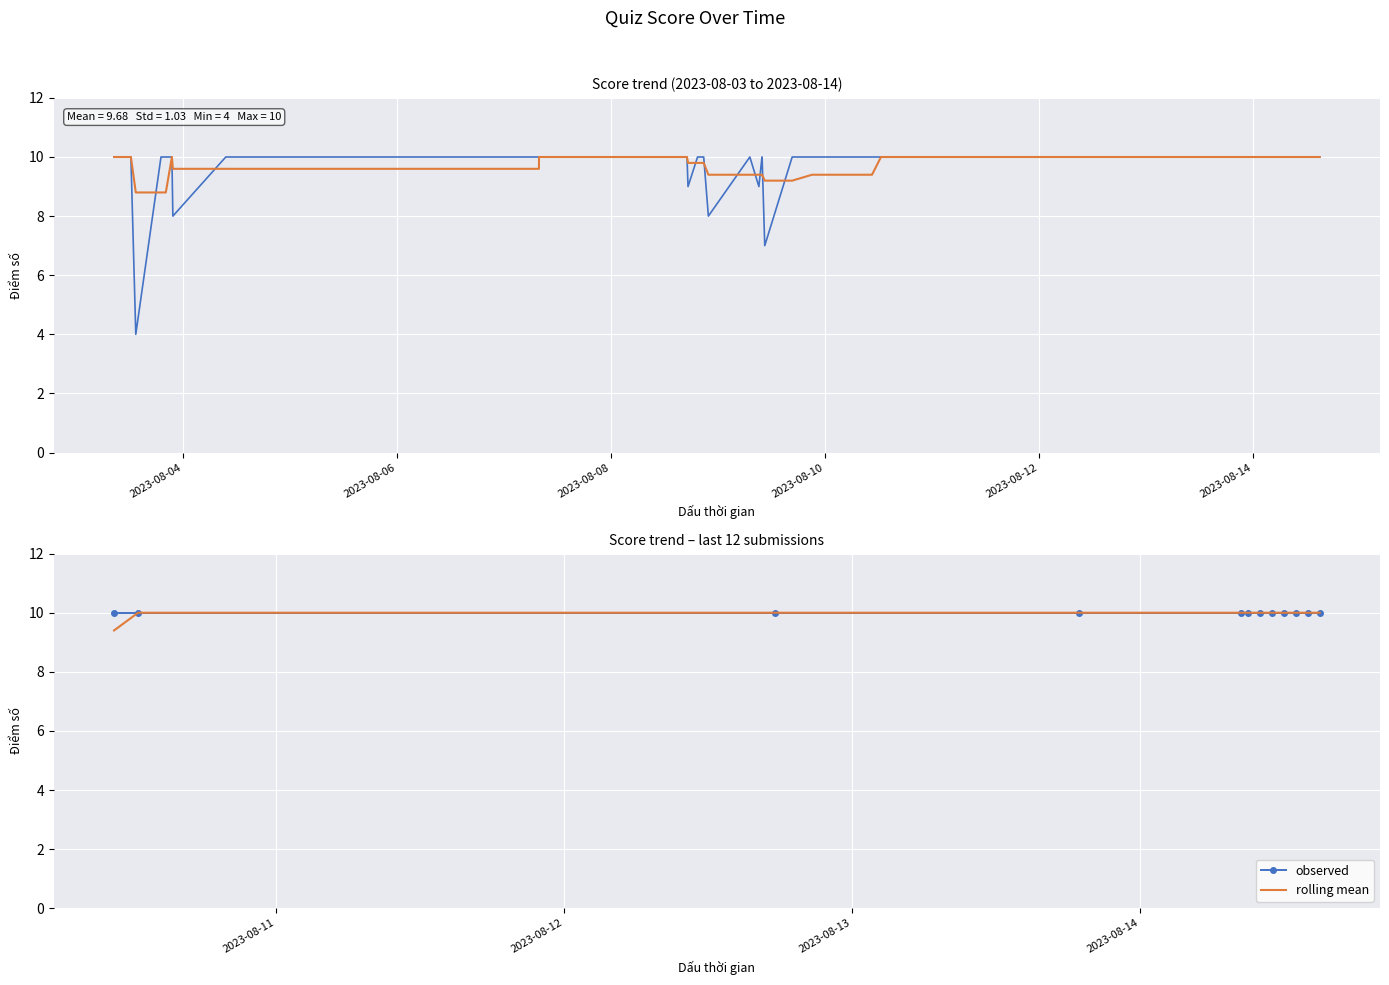

Is it true that rolling mean equals 10.0 at 2023-08-08?

True